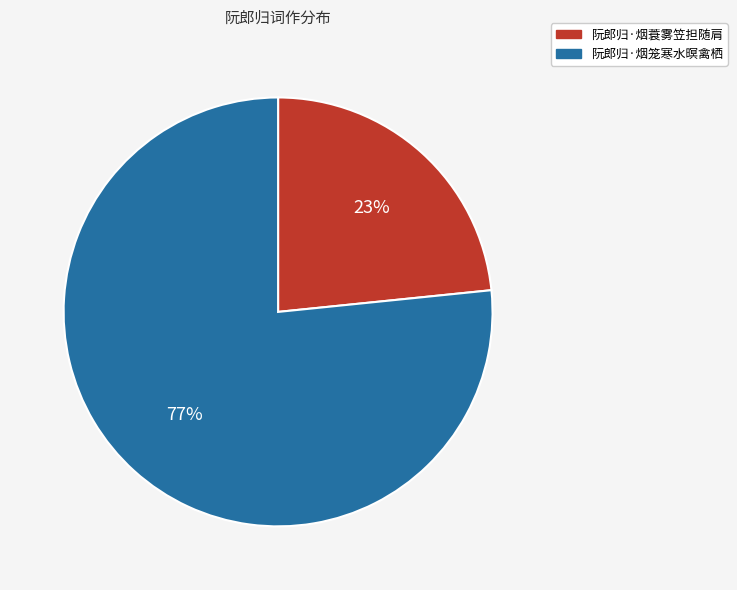

What is the smallest slice in the pie chart?

阮郎归·烟蓑雾笠担随肩